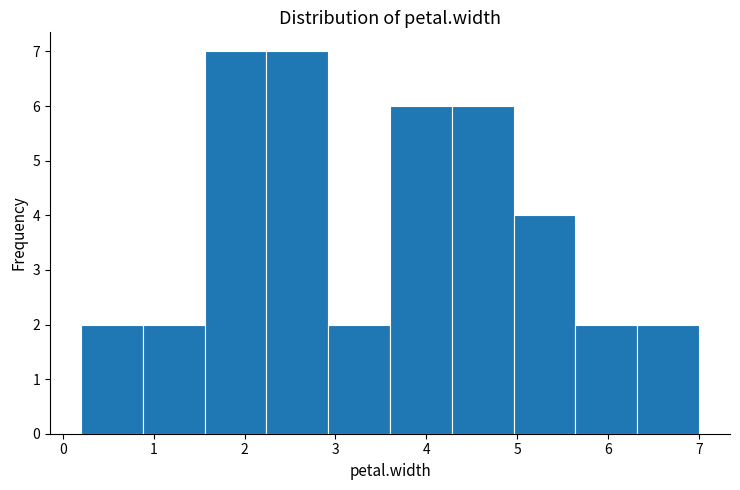

Reading left to right, transcribe this chart: for each bar, give the range it covers on the x-axis and its height. Neither the bar edges nor the heights are printed on the chart, so give them approximately, as read against the axes.

0.20 to 0.88: 2
0.88 to 1.56: 2
1.56 to 2.24: 7
2.24 to 2.92: 7
2.92 to 3.60: 2
3.60 to 4.28: 6
4.28 to 4.96: 6
4.96 to 5.64: 4
5.64 to 6.32: 2
6.32 to 7.00: 2